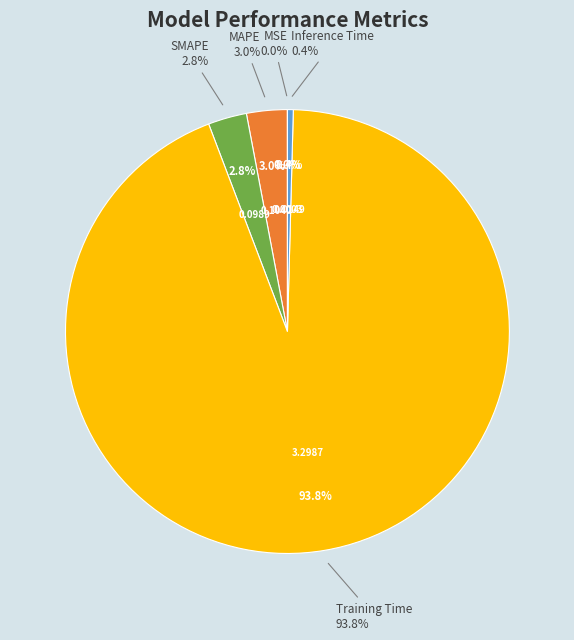

True or false: Inference Time accounts for 5% of the total.

False